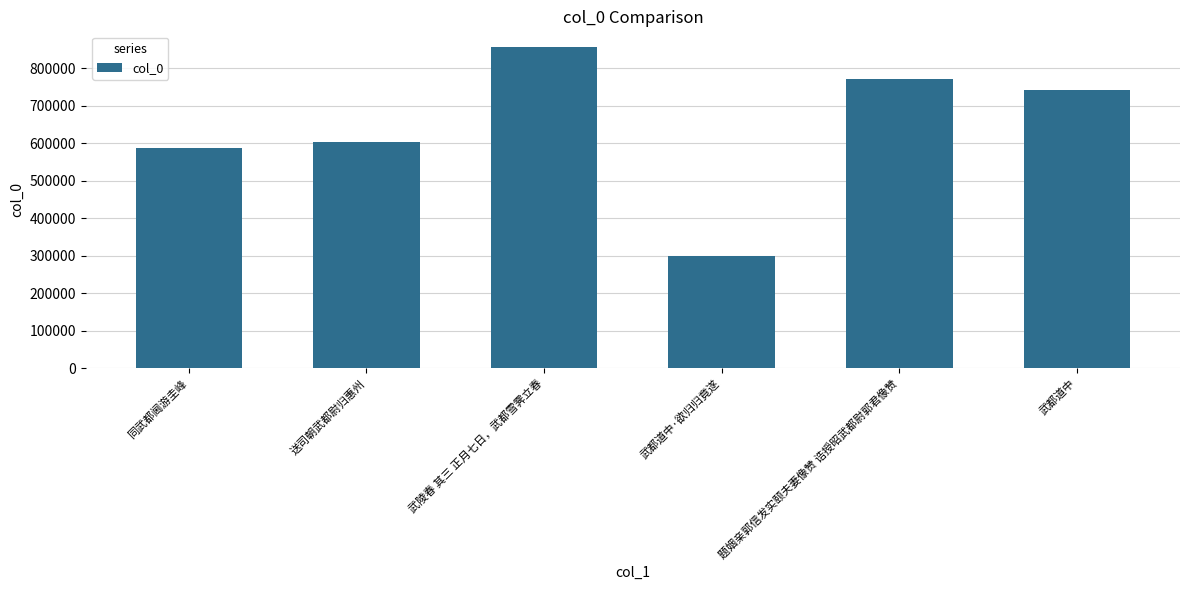

Which category has the highest value across all series?

武陵春 其三 正月七日，武都雪霁立春